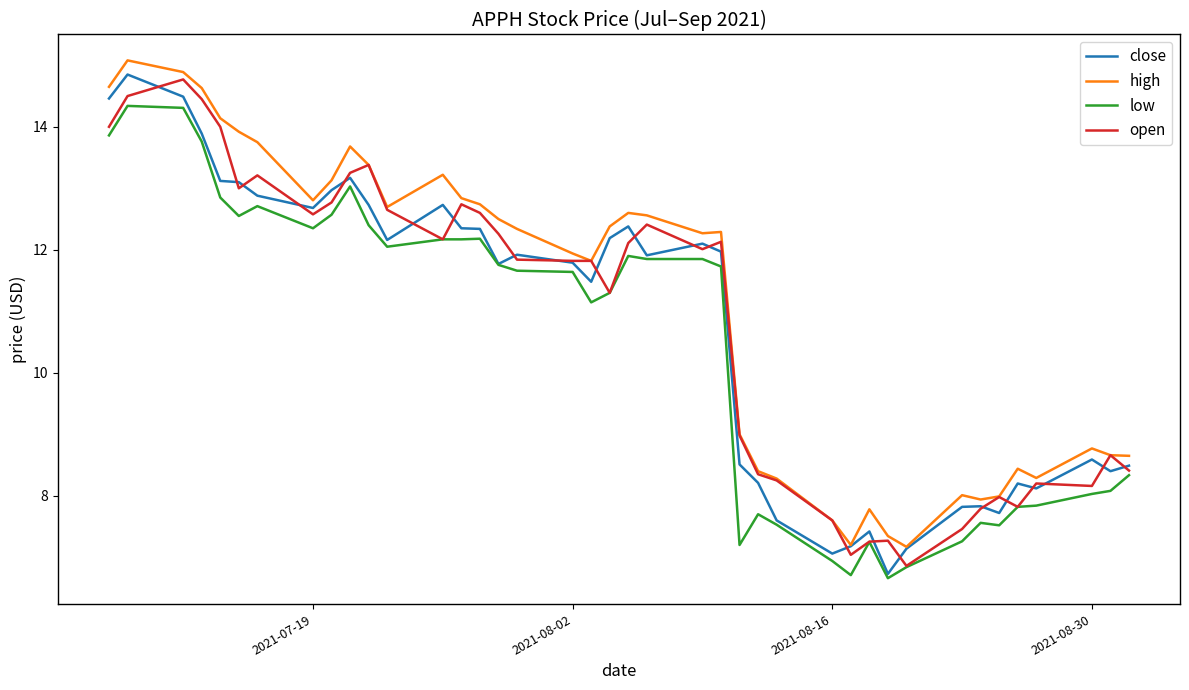

What is the minimum value shown in the chart?

6.7